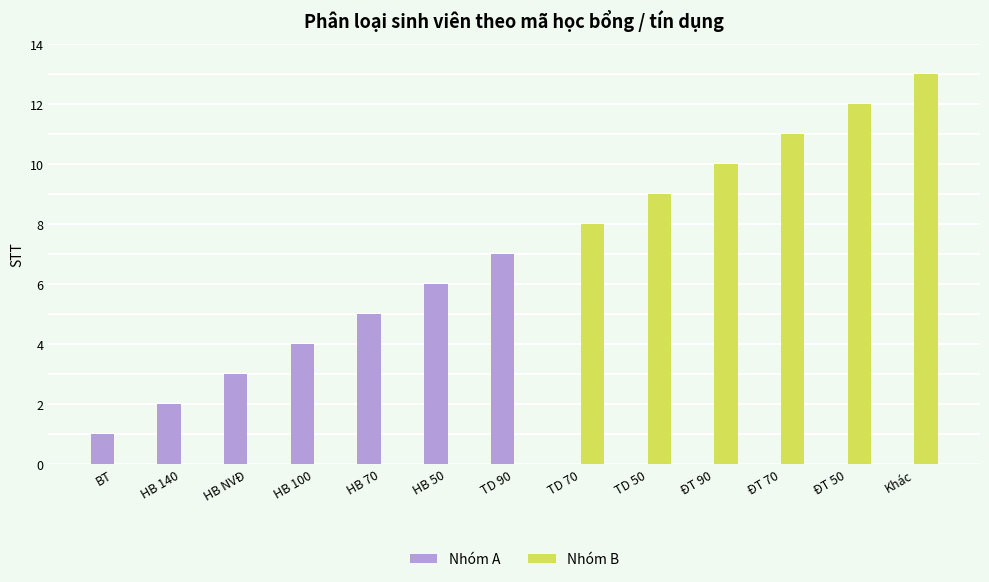

Between HB 140 and ĐT 90, which series saw the biggest shift?

Nhóm B